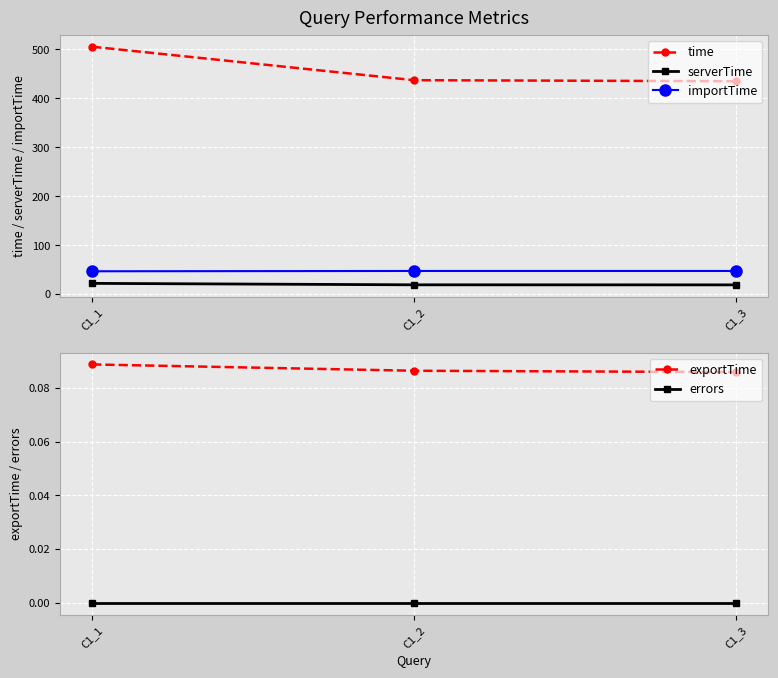

How many series are shown in this chart?

5